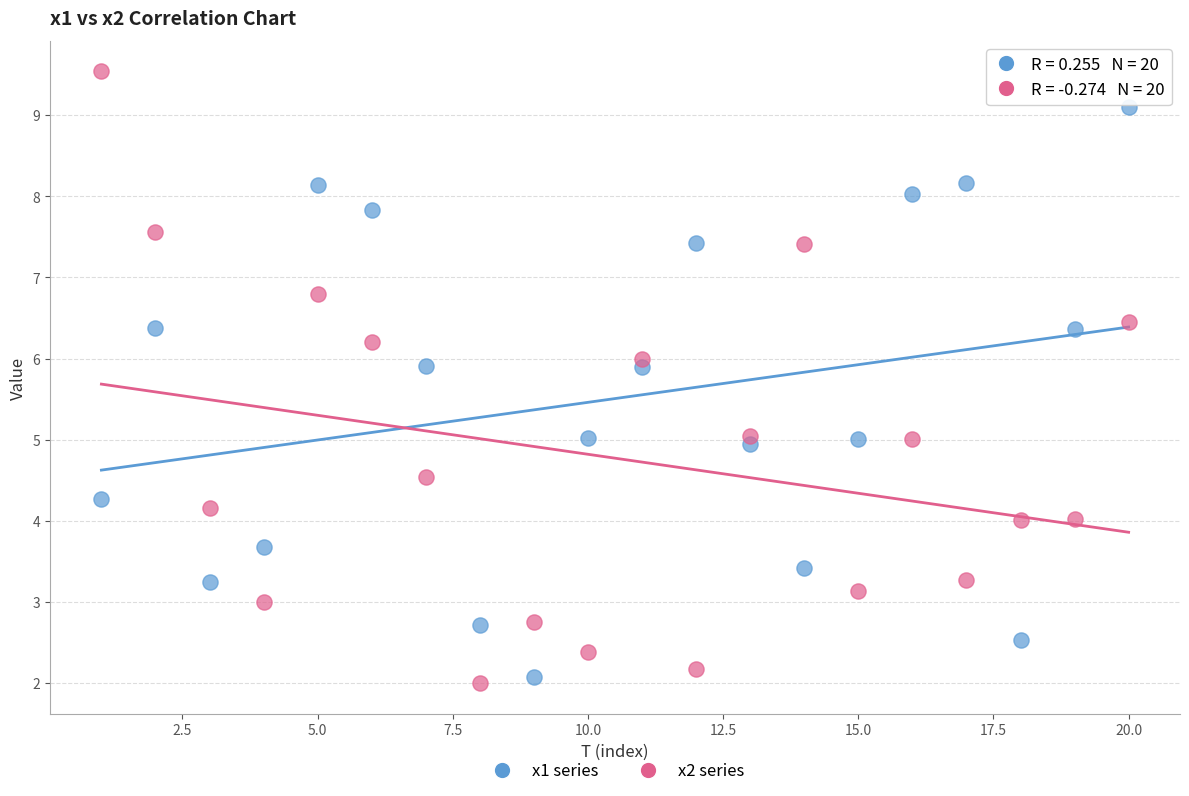

Which series reaches the maximum Y coordinate?

x2 series